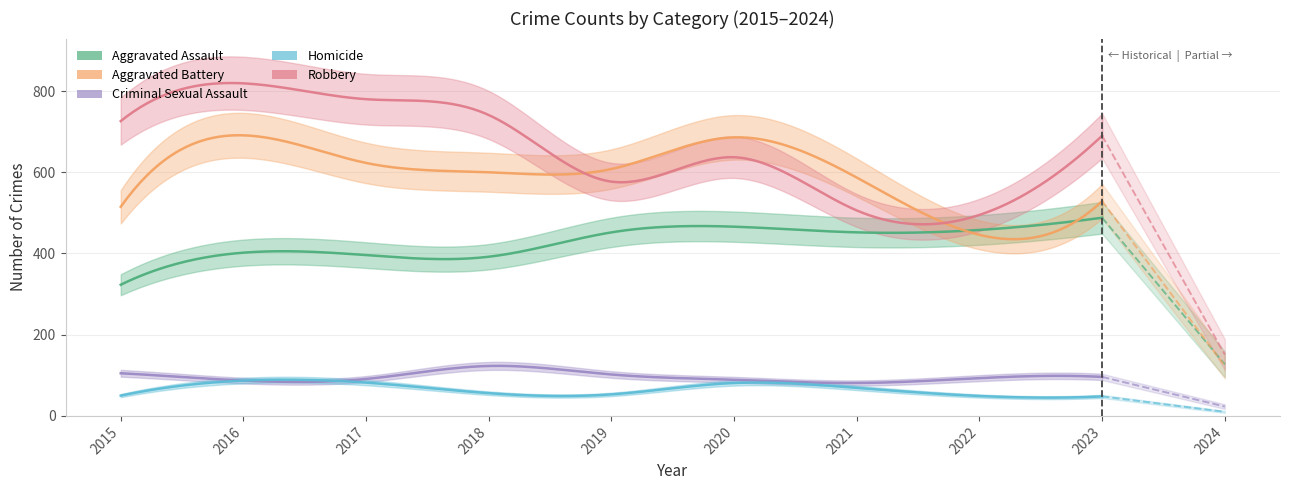

Reading left to right, what are all the values shown in this chart?

Aggravated Assault: 2015=323	2016=402	2017=396	2018=392	2019=452	2020=466	2021=452	2022=458	2023=488	2024=127
Aggravated Battery: 2015=515	2016=691	2017=623	2018=600	2019=608	2020=686	2021=587	2022=446	2023=529	2024=123
Criminal Sexual Assault: 2015=105	2016=87	2017=91	2018=123	2019=102	2020=89	2021=81	2022=93	2023=96	2024=23
Homicide: 2015=50	2016=87	2017=82	2018=56	2019=53	2020=81	2021=69	2022=49	2023=48	2024=10
Robbery: 2015=726	2016=819	2017=780	2018=741	2019=577	2020=637	2021=506	2022=495	2023=690	2024=151